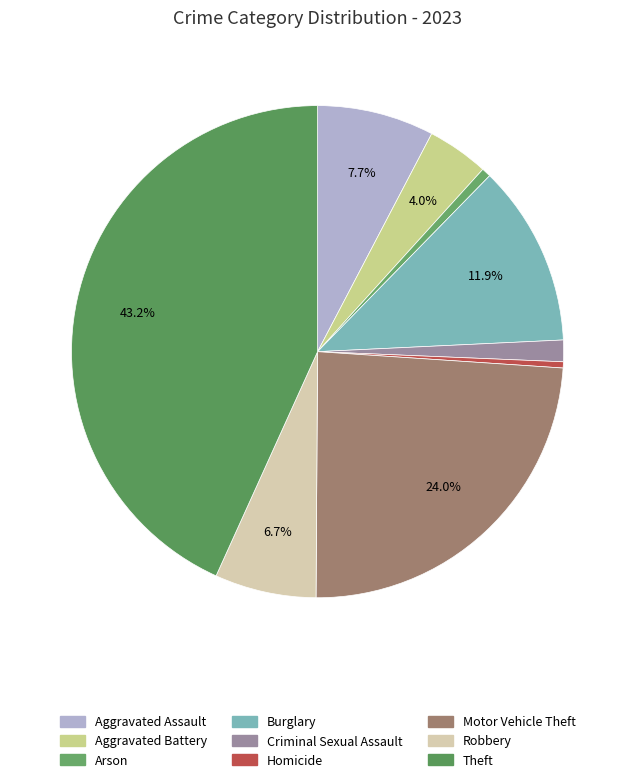

Is there any slice that represents more than half of the pie?

No